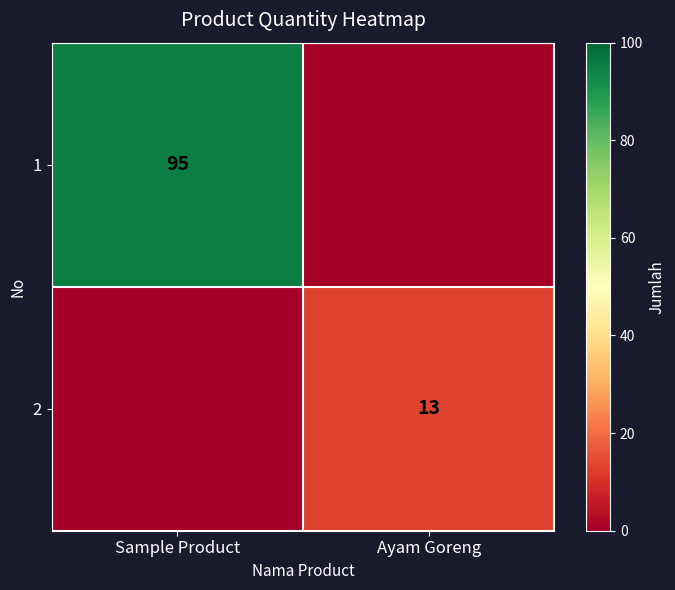

The 1 series shows 95 at Sample Product. True or false?

True